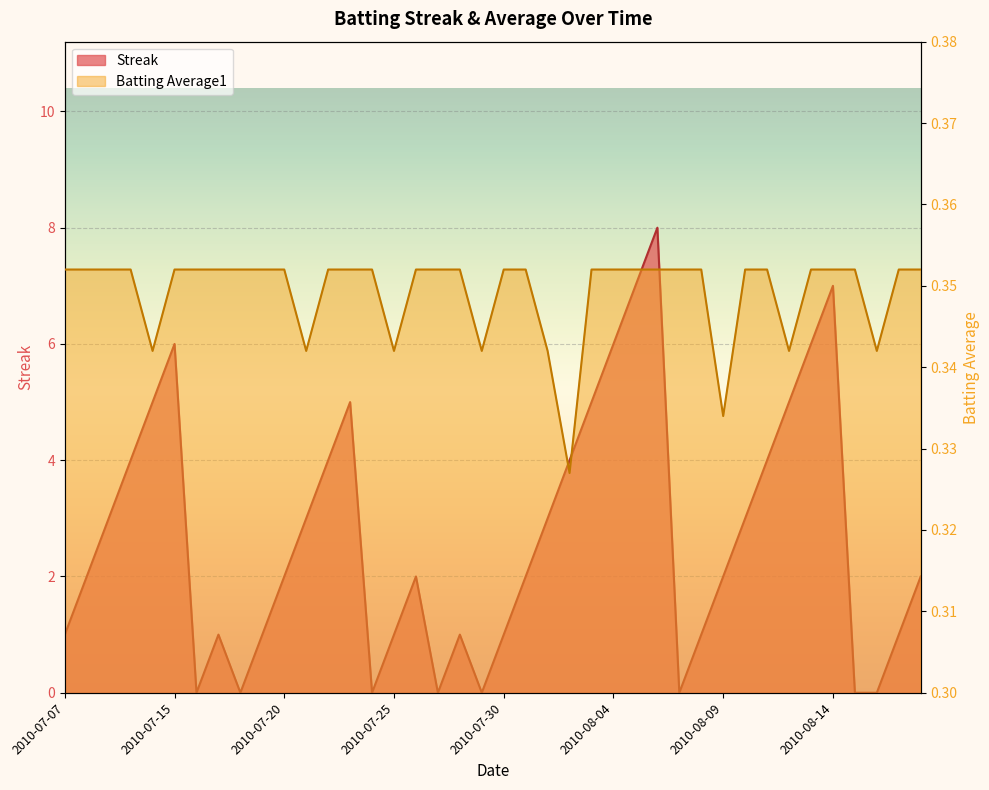

What is the difference between the highest and lowest values at 2010-08-08?

0.6